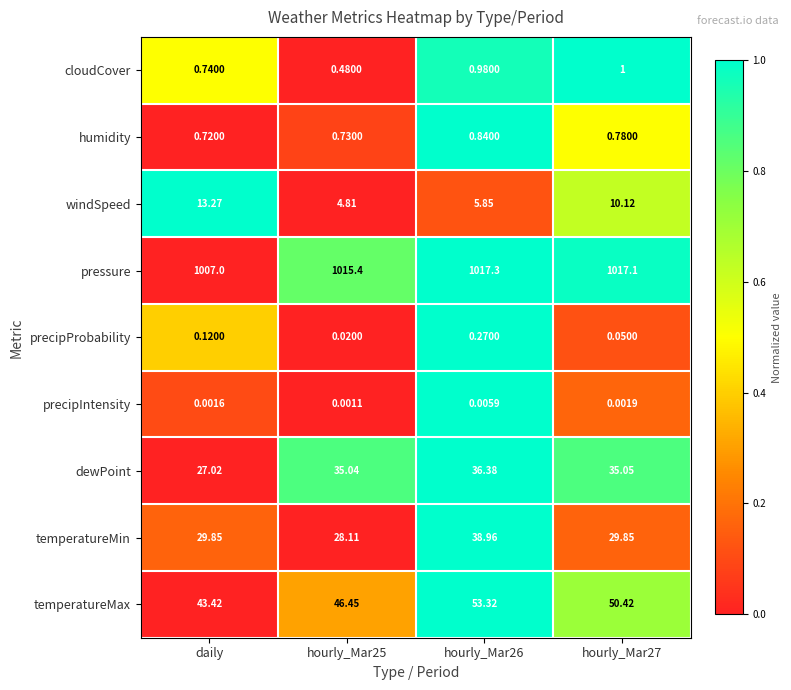

List the series in order of their peak value, lowest first.

precipIntensity, precipProbability, humidity, cloudCover, windSpeed, dewPoint, temperatureMin, temperatureMax, pressure